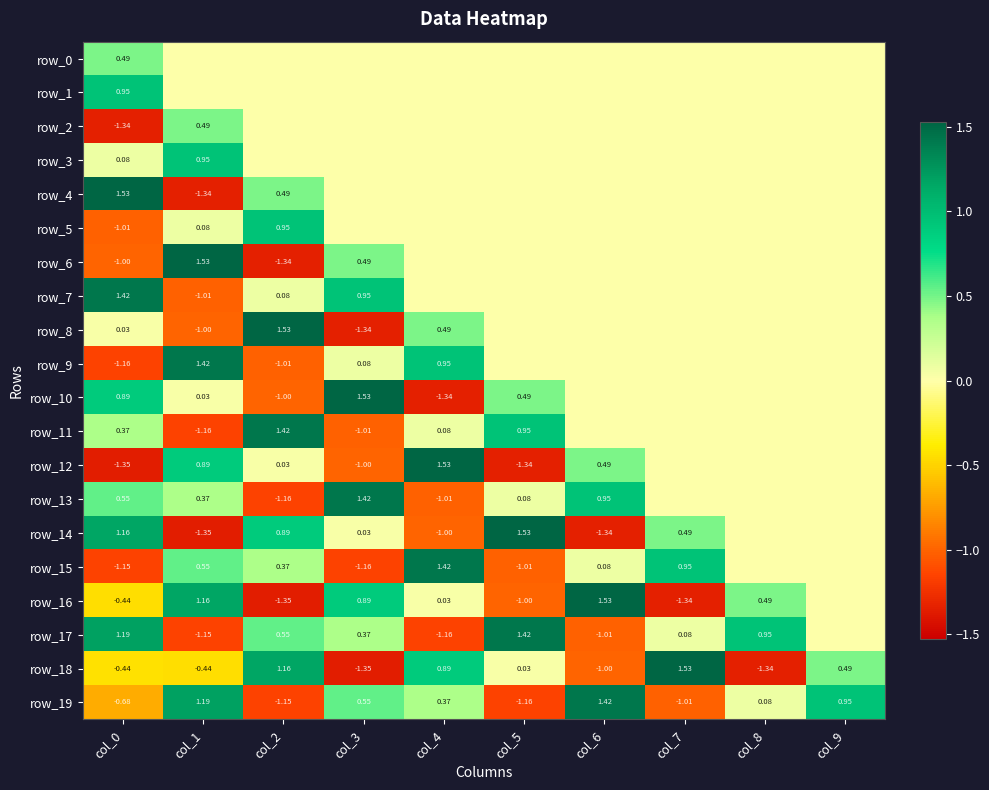

Between col_0 and col_6, which series saw the biggest shift?

row_14